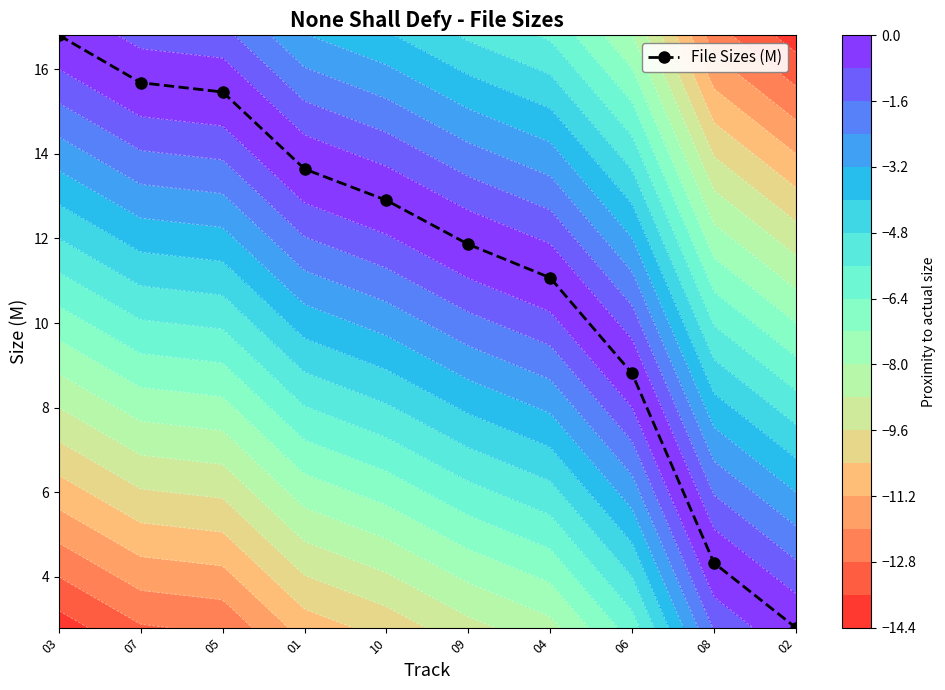

Rank the categories by value from highest to lowest.

03, 07, 05, 01, 10, 09, 04, 06, 08, 02